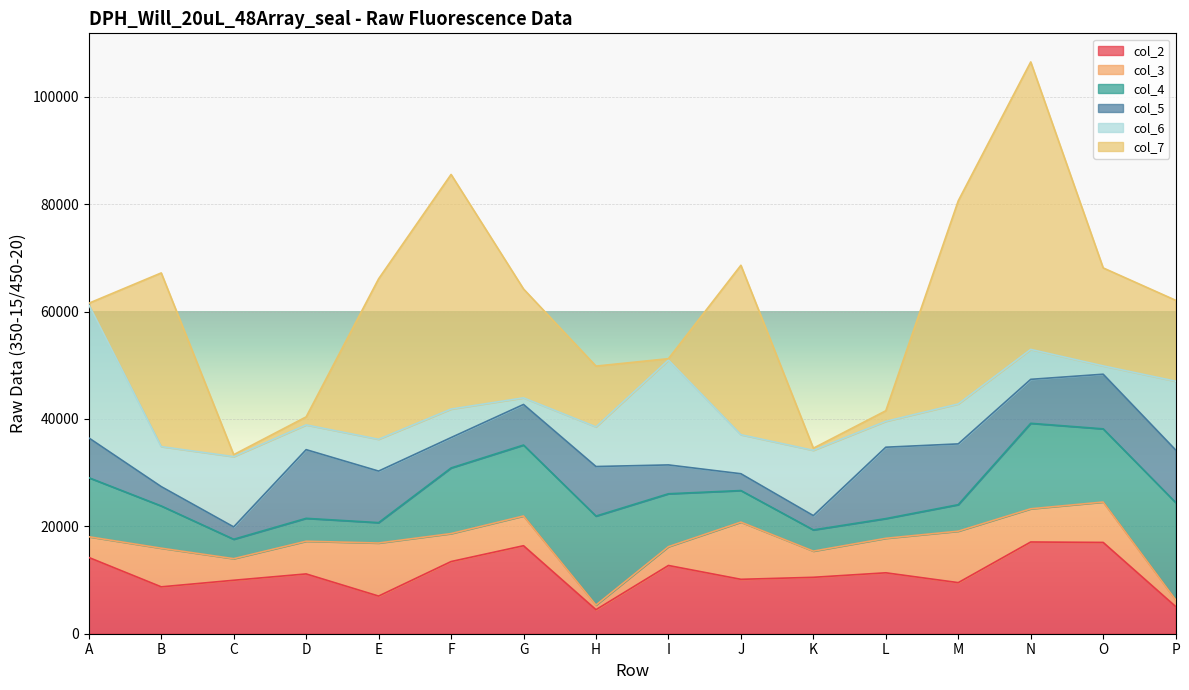

Reading left to right, list all the values displayed in this chart.

col_2: 14206	8732	9957	11138	7013	13442	16392	4477	12712	10134	10508	11348	9517	17087	17006	5070
col_3: 3859	7201	4023	6091	9881	5209	5540	862	3503	10655	4878	6425	9582	6183	7524	1246
col_4: 11001	7866	3614	4264	3800	12227	13212	16575	9855	5881	3949	3669	4939	15923	13632	18130
col_5: 7412	3601	2300	12793	9601	5658	7560	9231	5373	3131	2663	13300	11321	8191	10176	9785
col_6: 24811	7451	13091	4613	5925	5309	1232	7385	19535	7270	12162	4820	7444	5578	1550	12807
col_7: 268	32356	368	1494	29889	43705	20281	11323	257	31560	398	1970	37840	53549	18252	15075